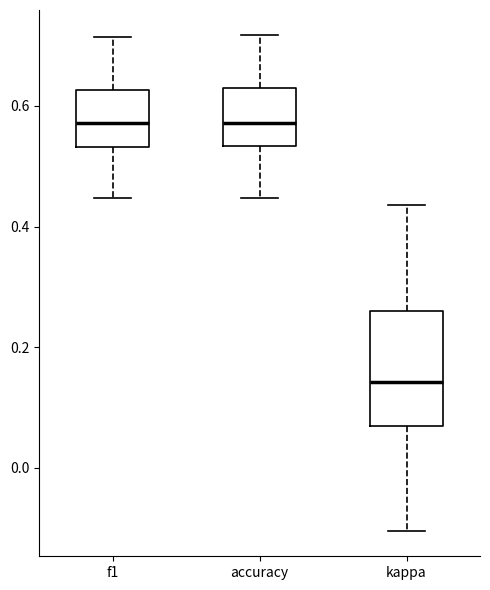

Which box is the tallest, from its lower edge to its upper edge?

kappa